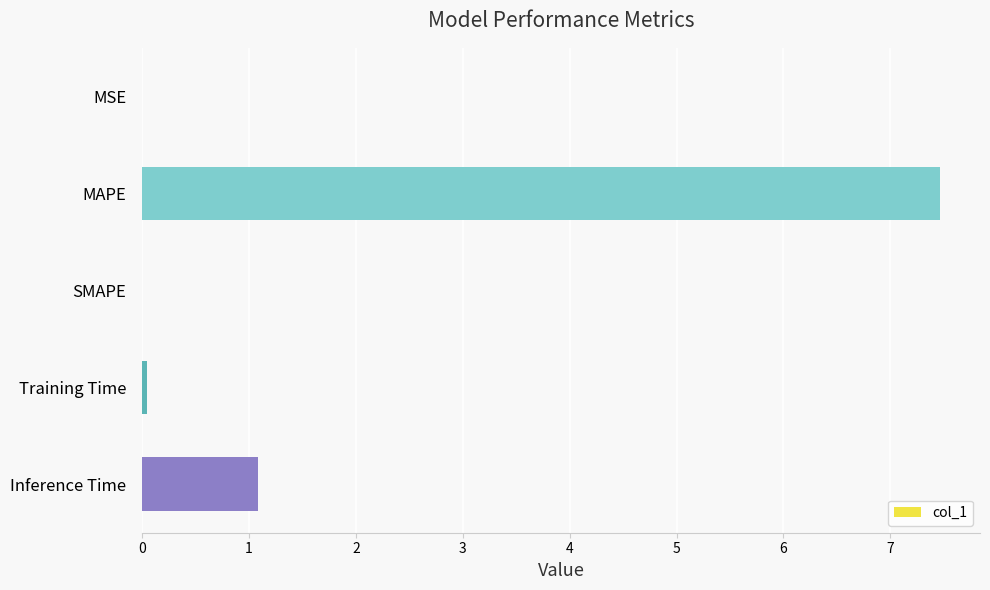

What is the sum of the values at Inference Time and MAPE?

8.6